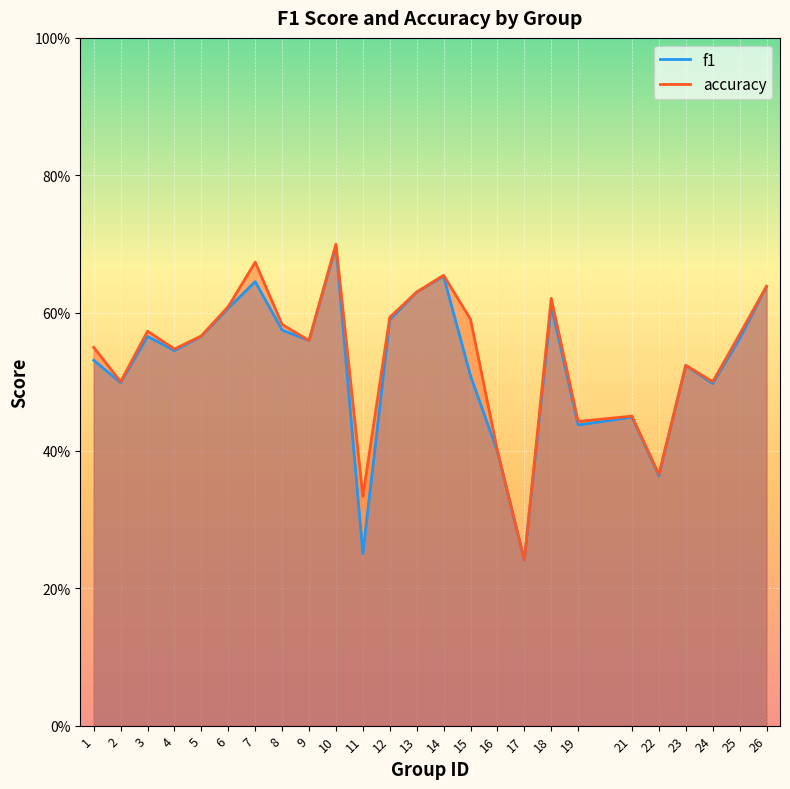

What is the total value across all series at 1?

1.1